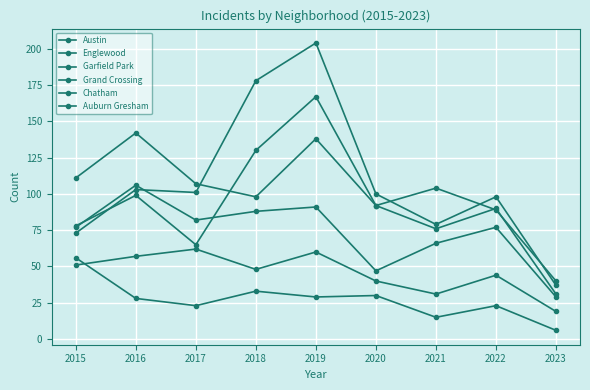

Is this an area chart (filled region under the line)?

No